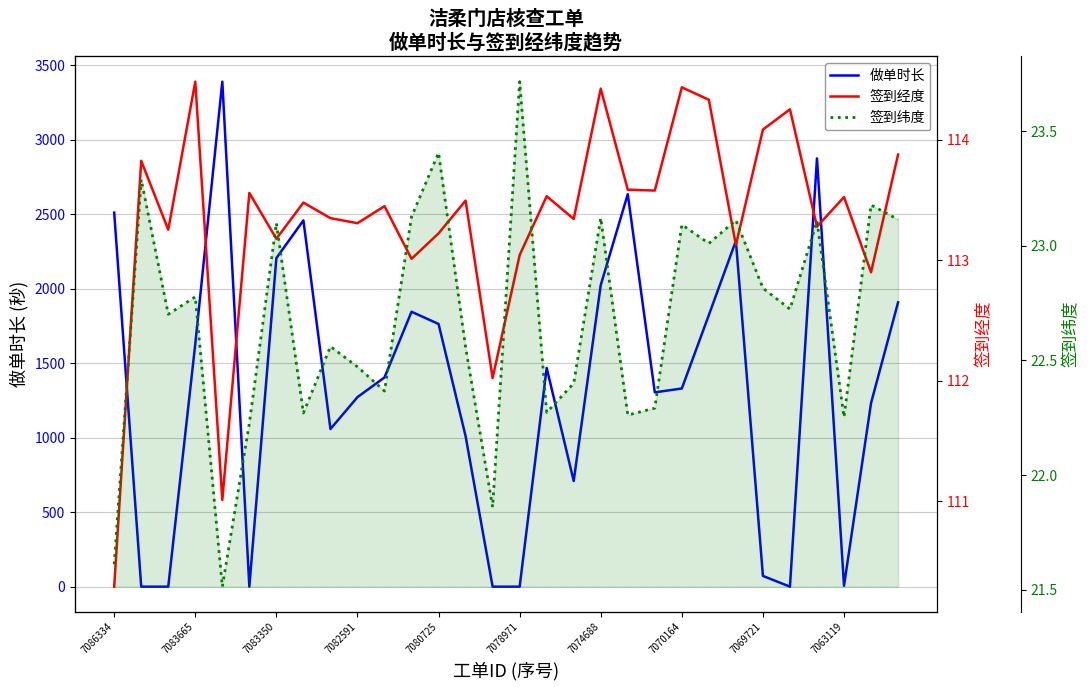

True or false: 签到经度 has more than 2 points higher than both neighbors.

True